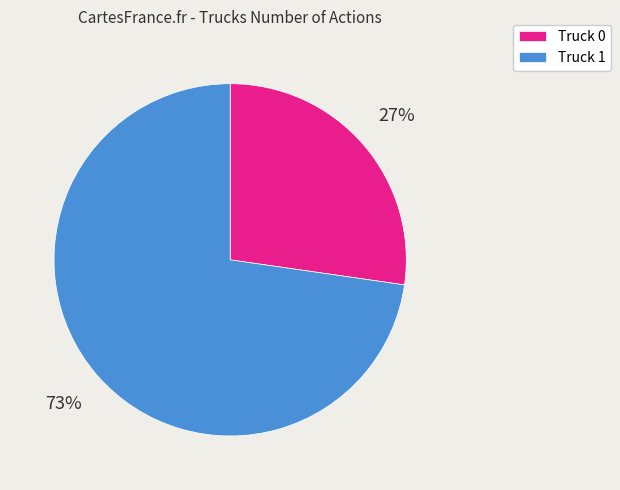

Do Truck 1 and Truck 0 together represent more than half of the pie?

Yes